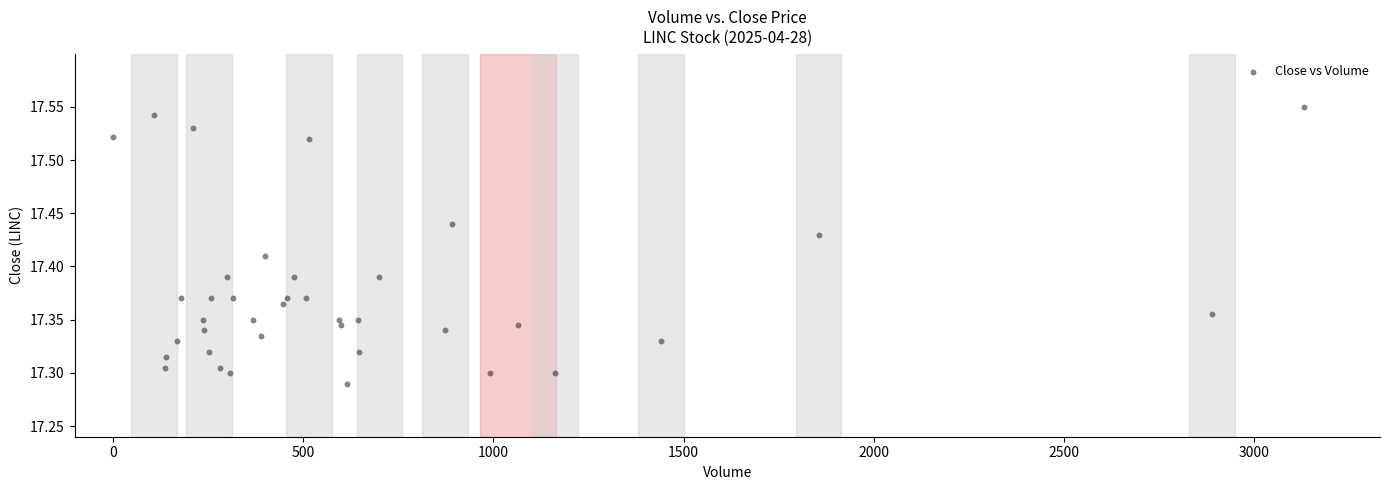

What is the range of Y values (max minus min)?

0.3